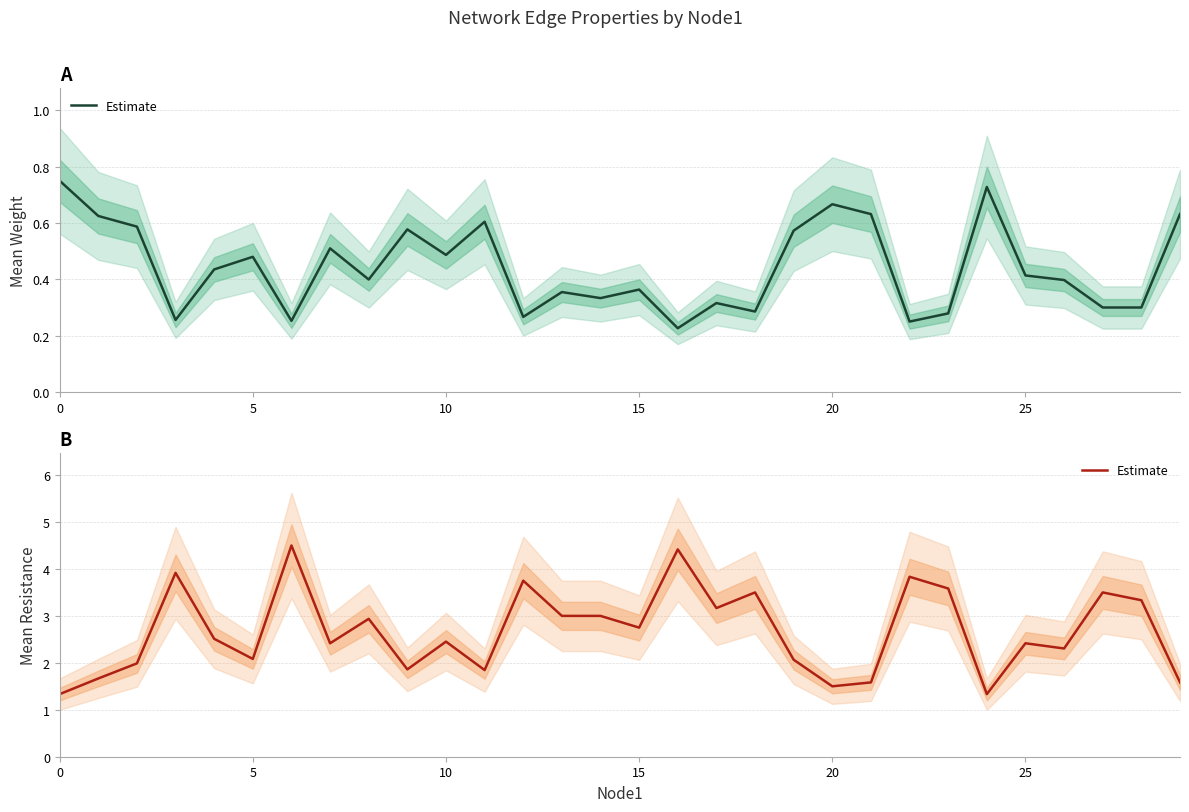

What is the difference between the second highest and second lowest values?

3.1